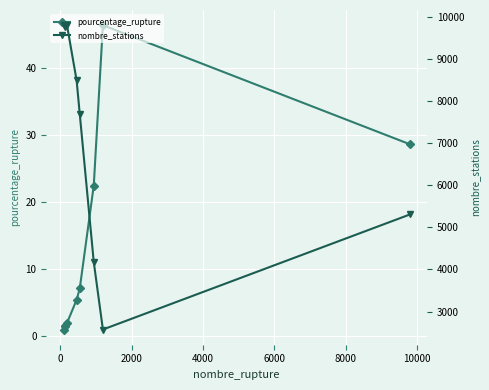

True or false: nombre_stations has more than 0 points higher than both neighbors.

True